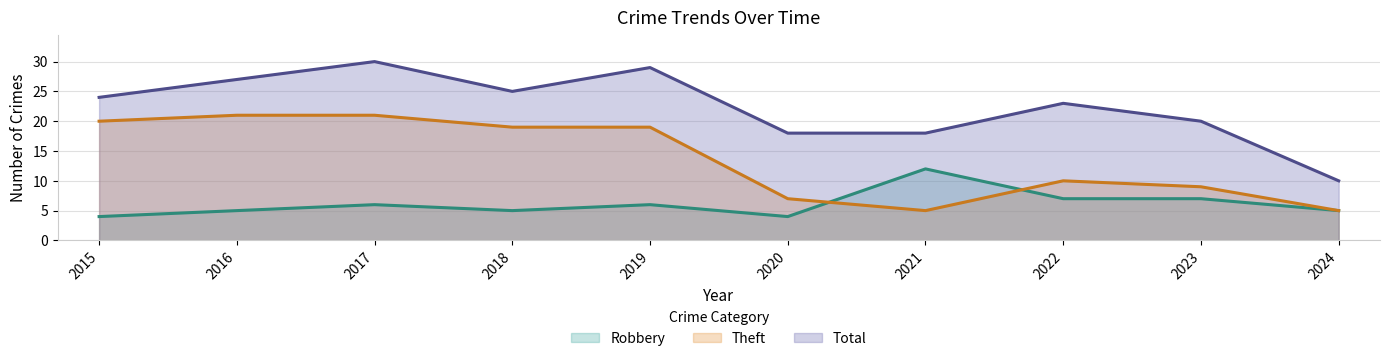

Does the chart have visible grid lines?

Yes